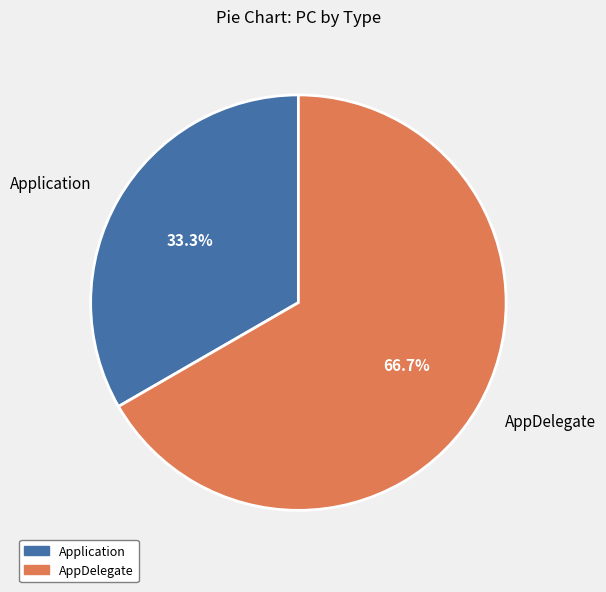

To the nearest percent, what portion does Application represent?

33%